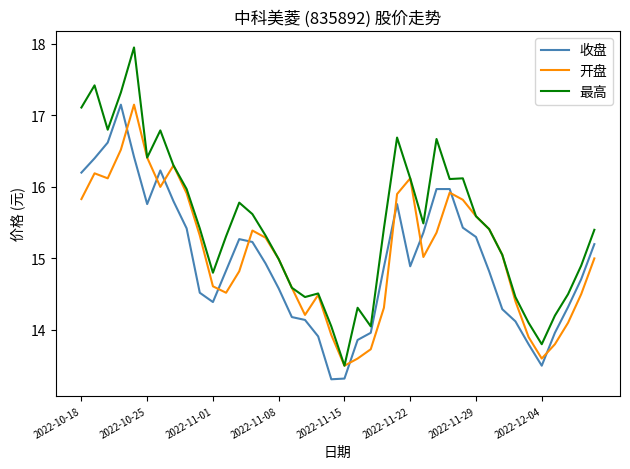

What is the smallest value displayed?

13.3